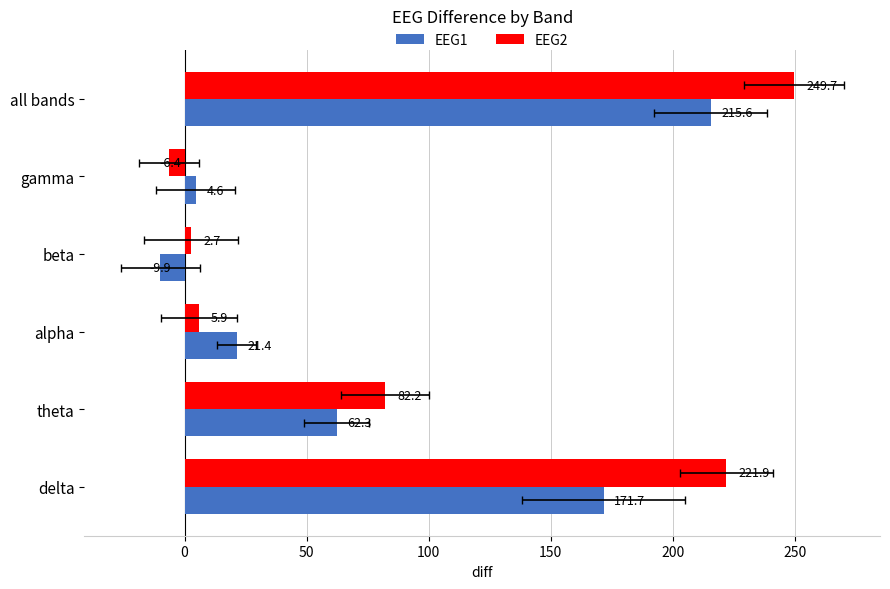

What is the greatest value displayed?

249.7